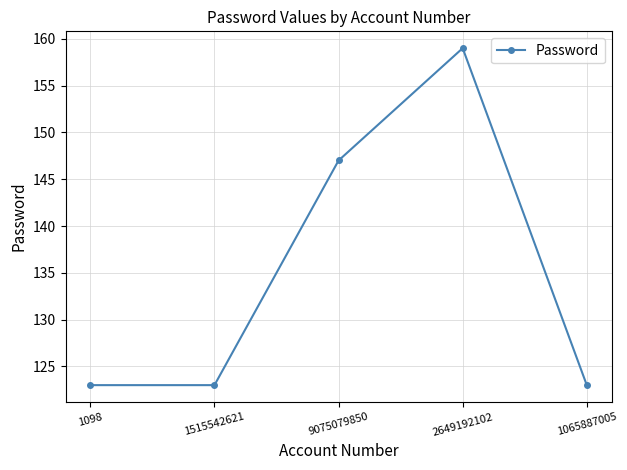

How many series are shown in this chart?

1